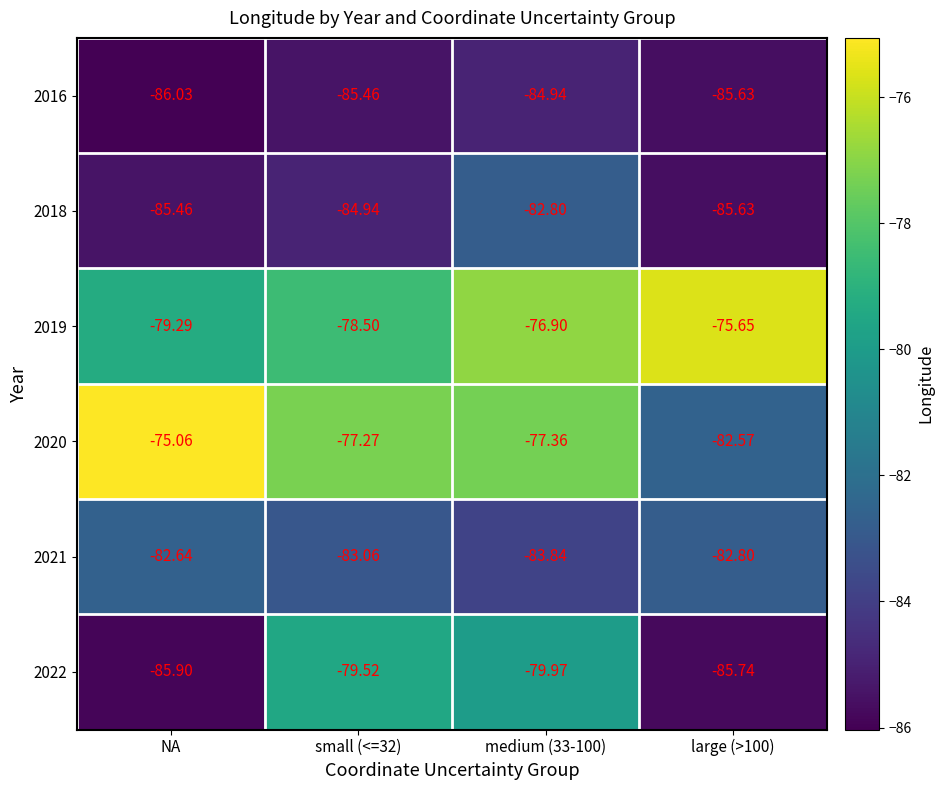

Is the value of 2019 at NA greater than the value of 2022 at large (>100)?

Yes